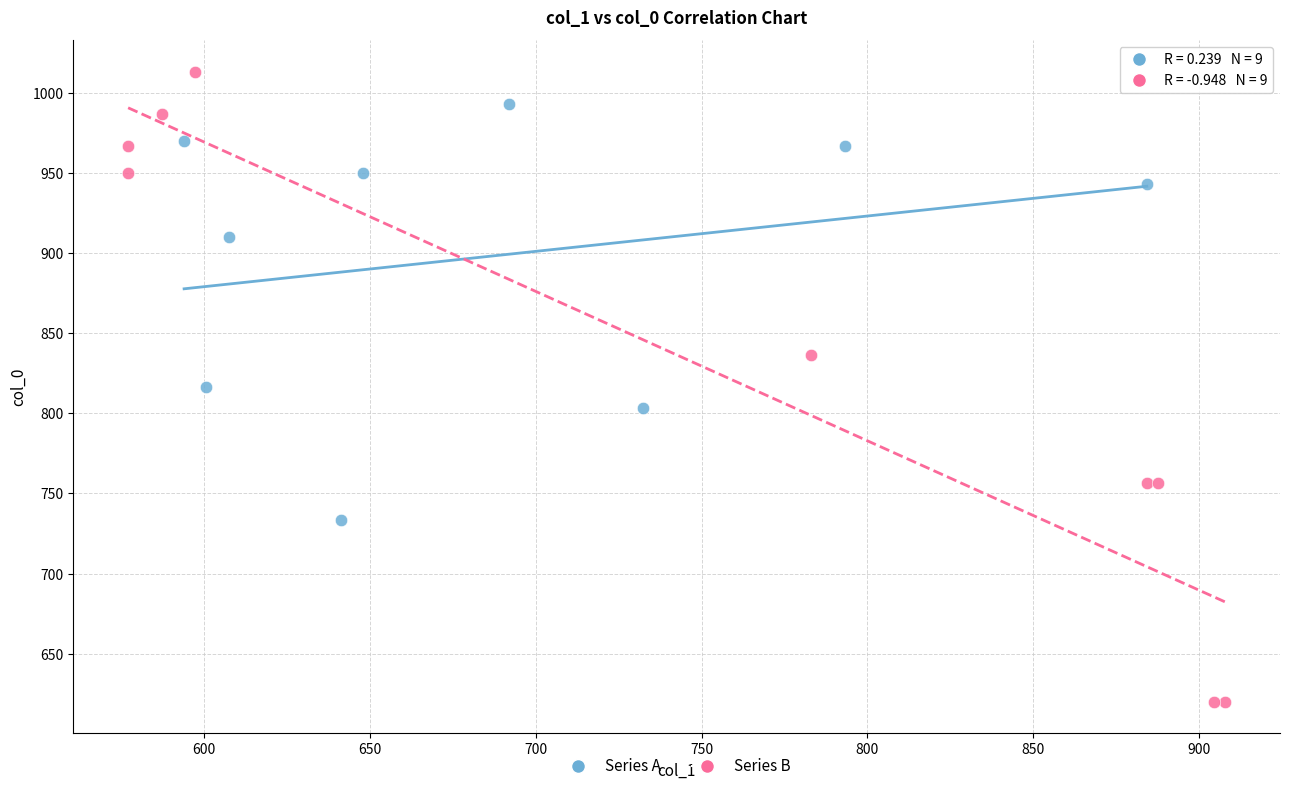

What are all the series names shown in the legend?

Series A, Series B